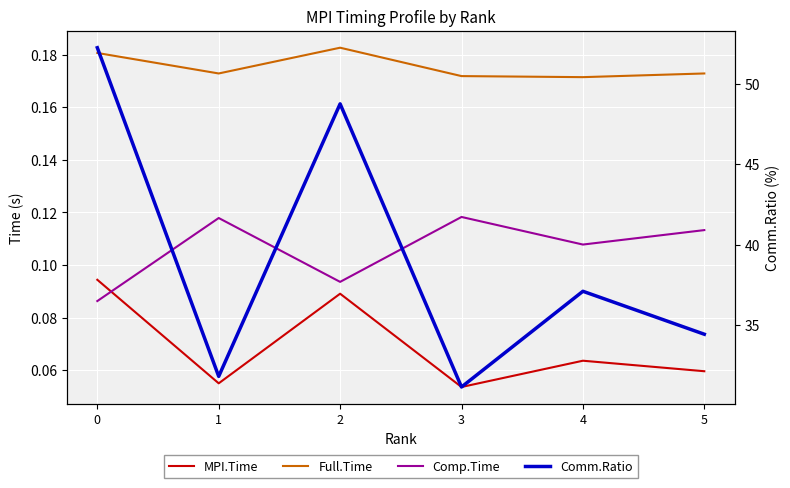

The value of Comp.Time at 1 is 0.1. True or false?

False